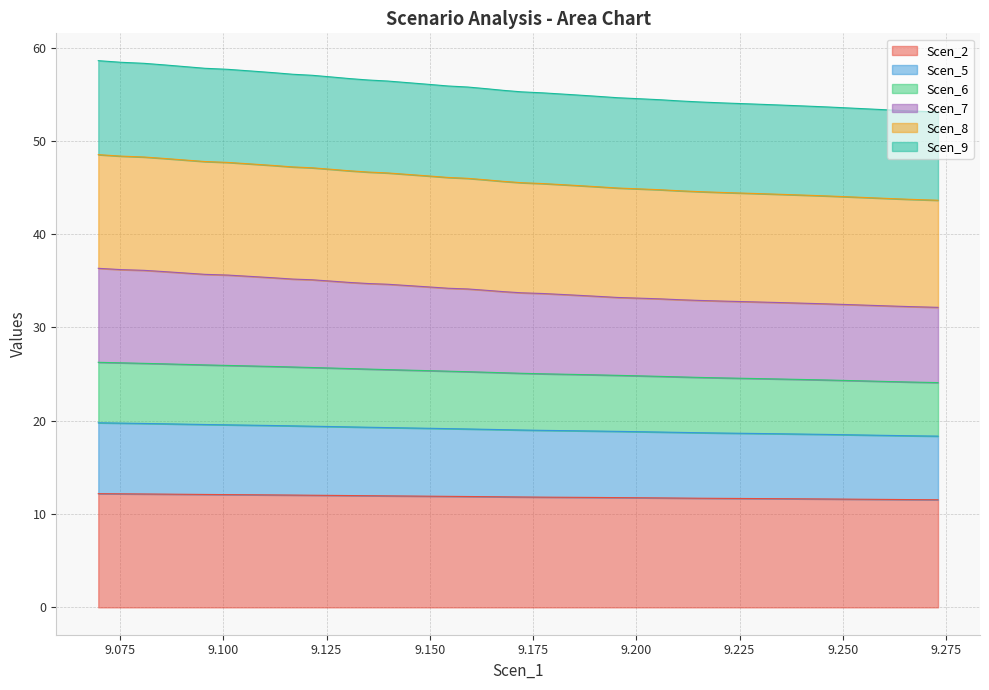

True or false: Scen_7 has more than 0 points higher than both neighbors.

False